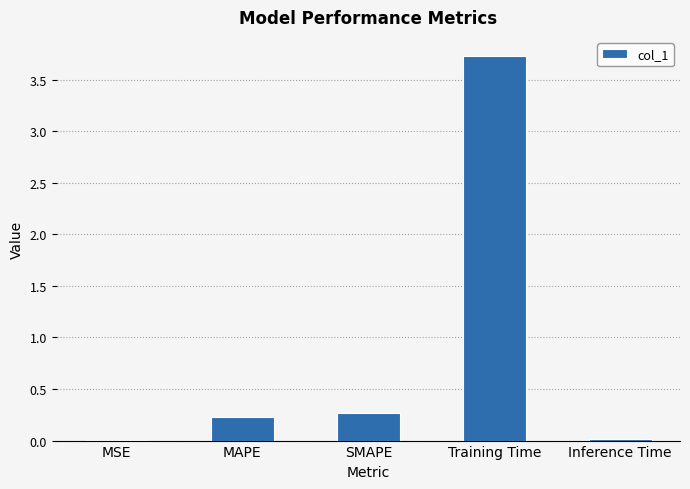

What is the change in value from MAPE to Training Time?

+3.5